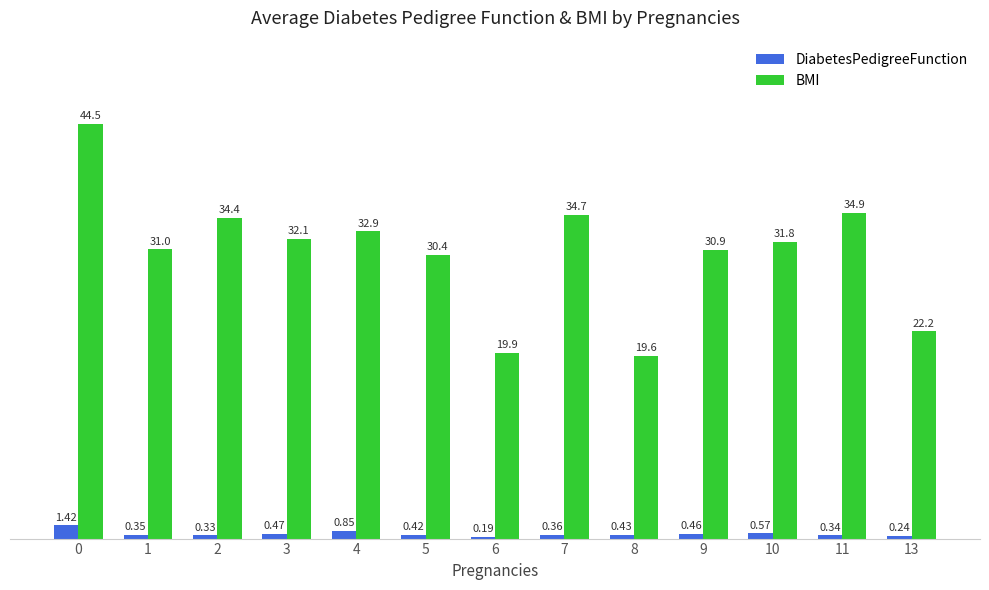

Which series changed the most between 7 and 9?

BMI